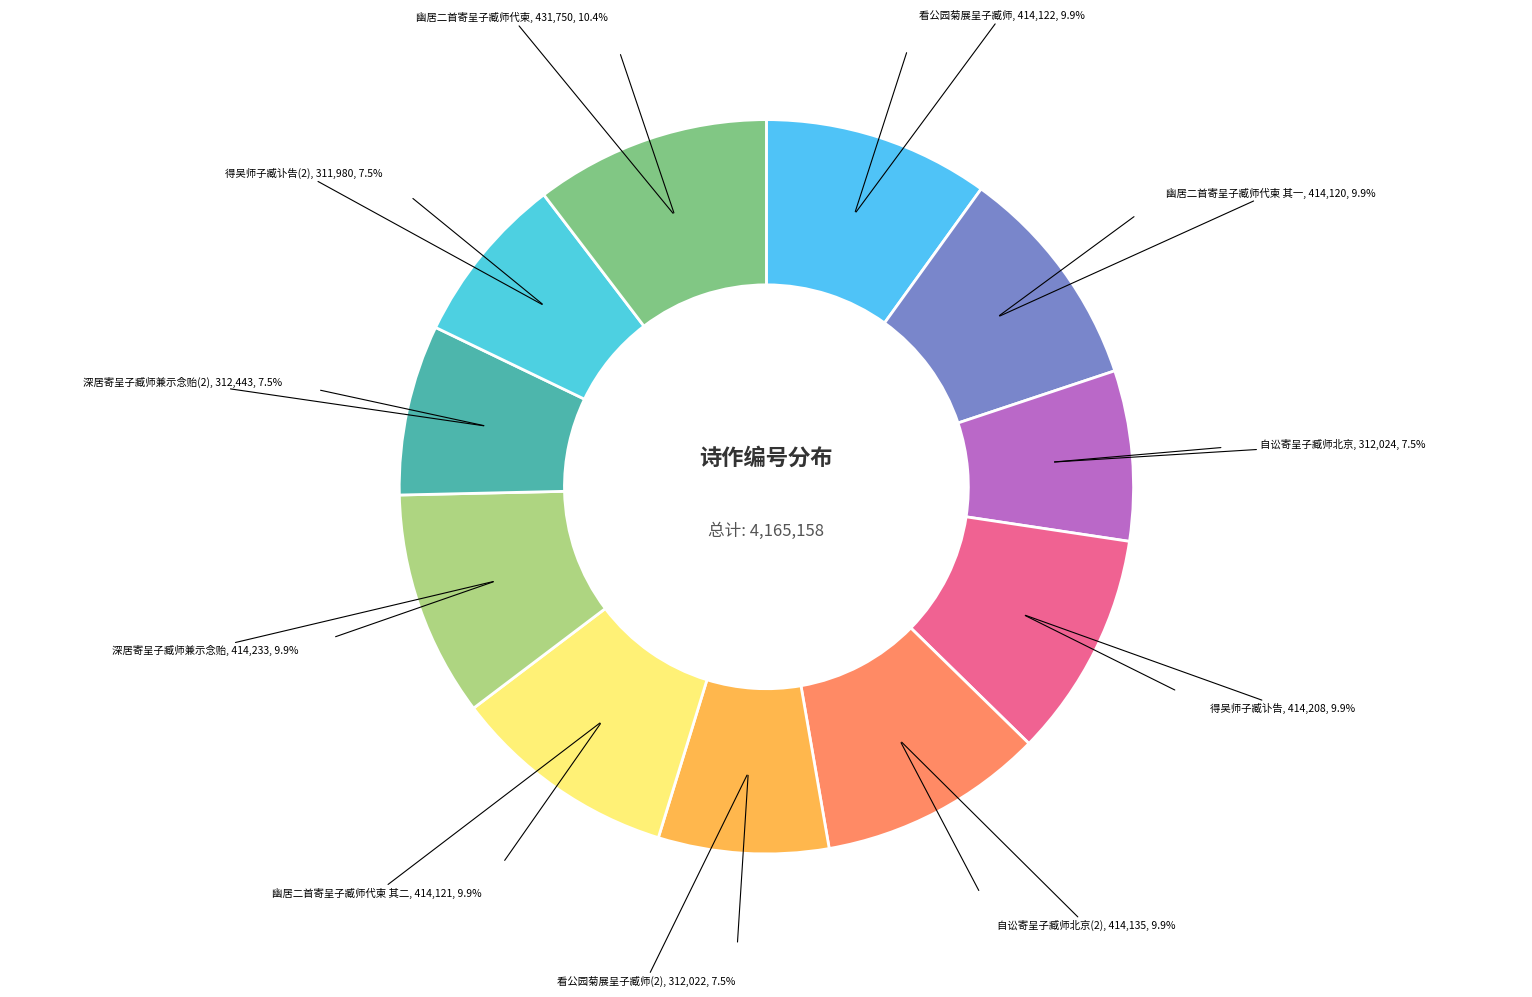

How many segments does this pie chart have?

11